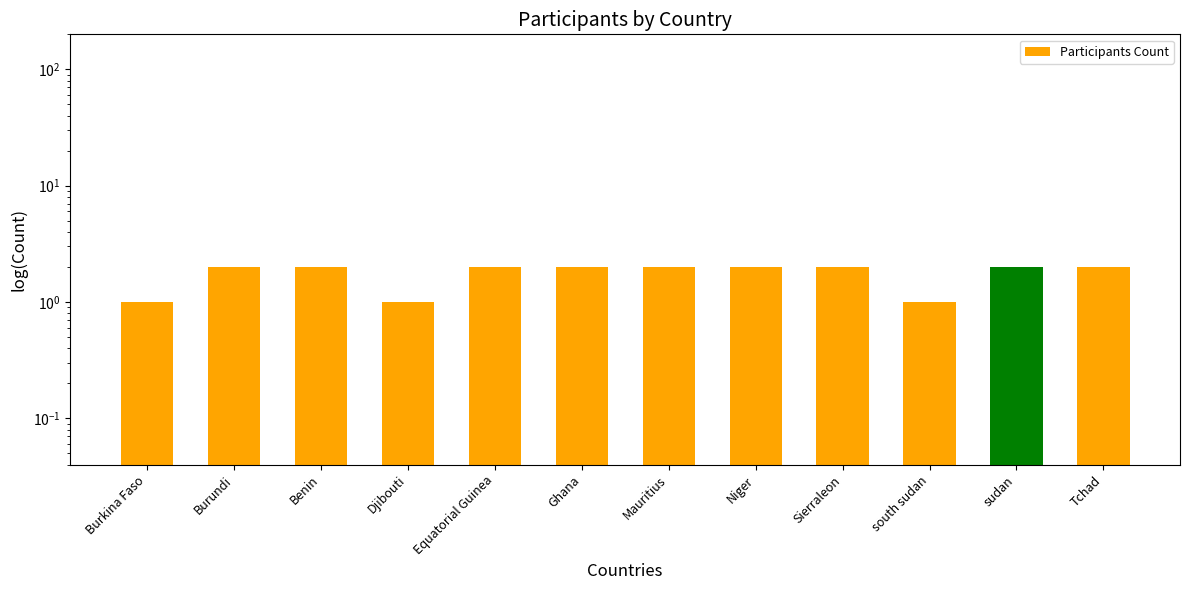

Reading left to right, transcribe all the data shown in this chart.

Burkina Faso=1	Burundi=2	Benin=2	Djibouti=1	Equatorial Guinea=2	Ghana=2	Mauritius=2	Niger=2	Sierraleon=2	south sudan=1	sudan=2	Tchad=2